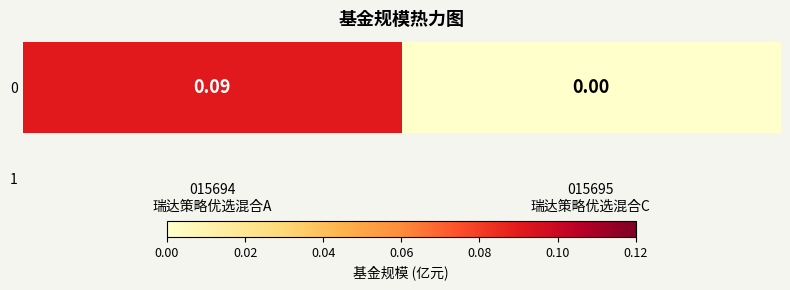

The value at 015695
瑞达策略优选混合C is 0.1. True or false?

False